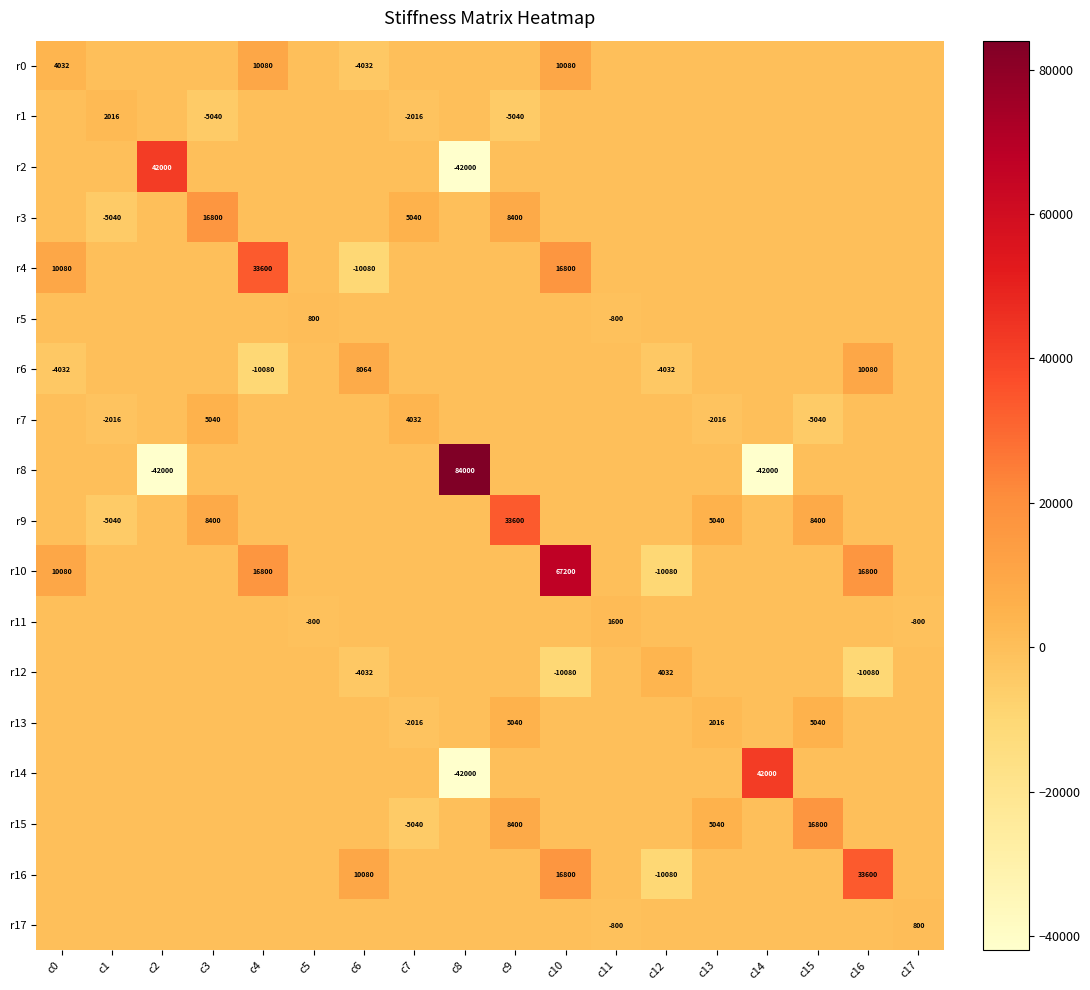

True or false: r4 has a value of 5539 at c0.

False